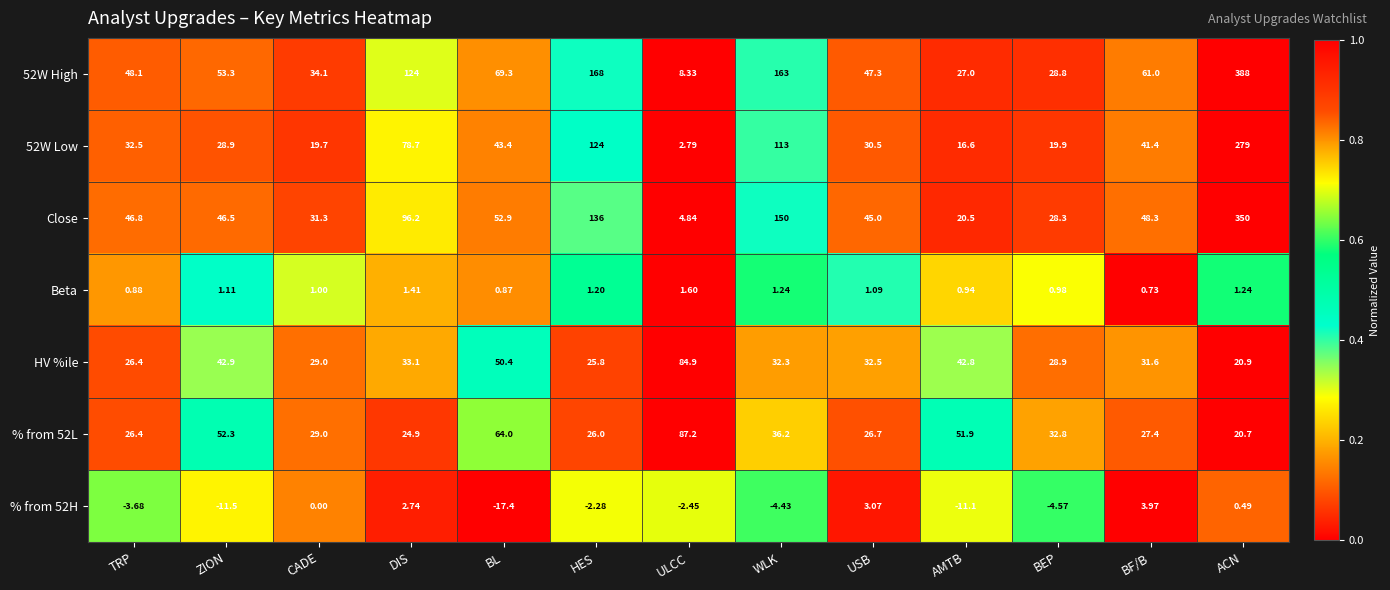

Which category has the lowest value across all series?

BL